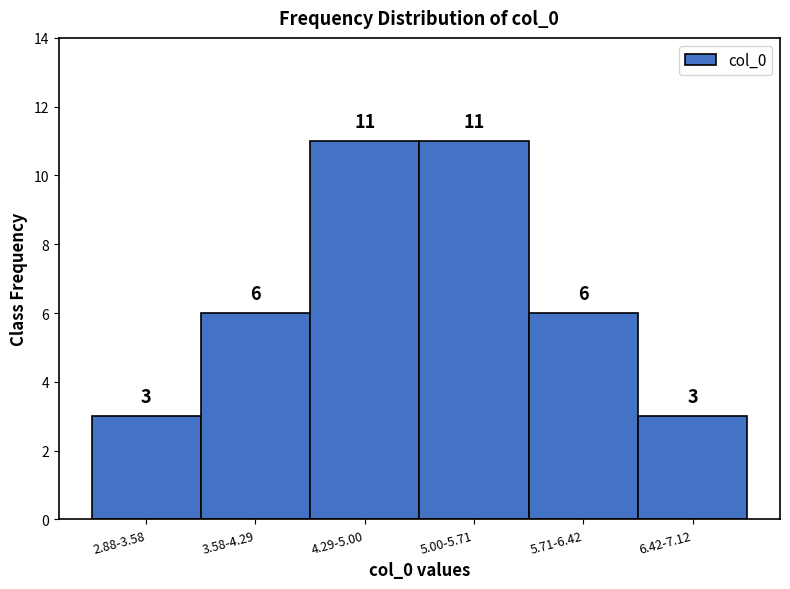

Reading left to right, what are all the values shown in this chart?

3	6	11	11	6	3